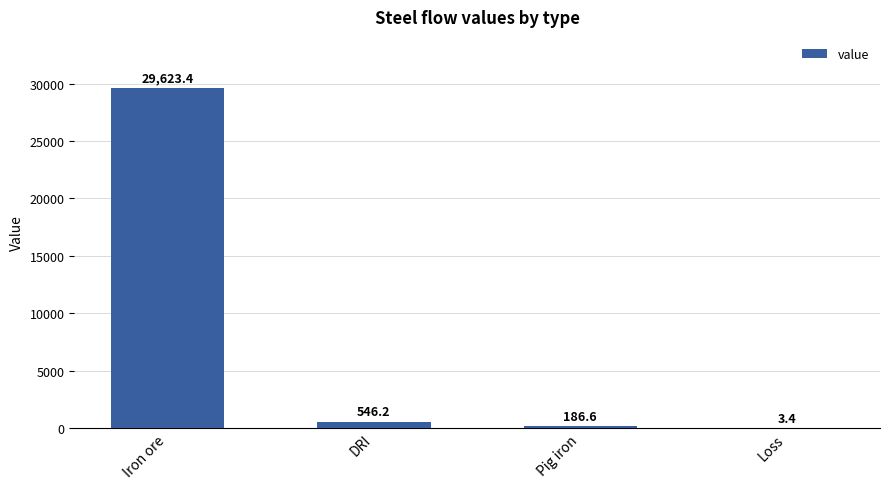

Count the number of data series in this chart.

1